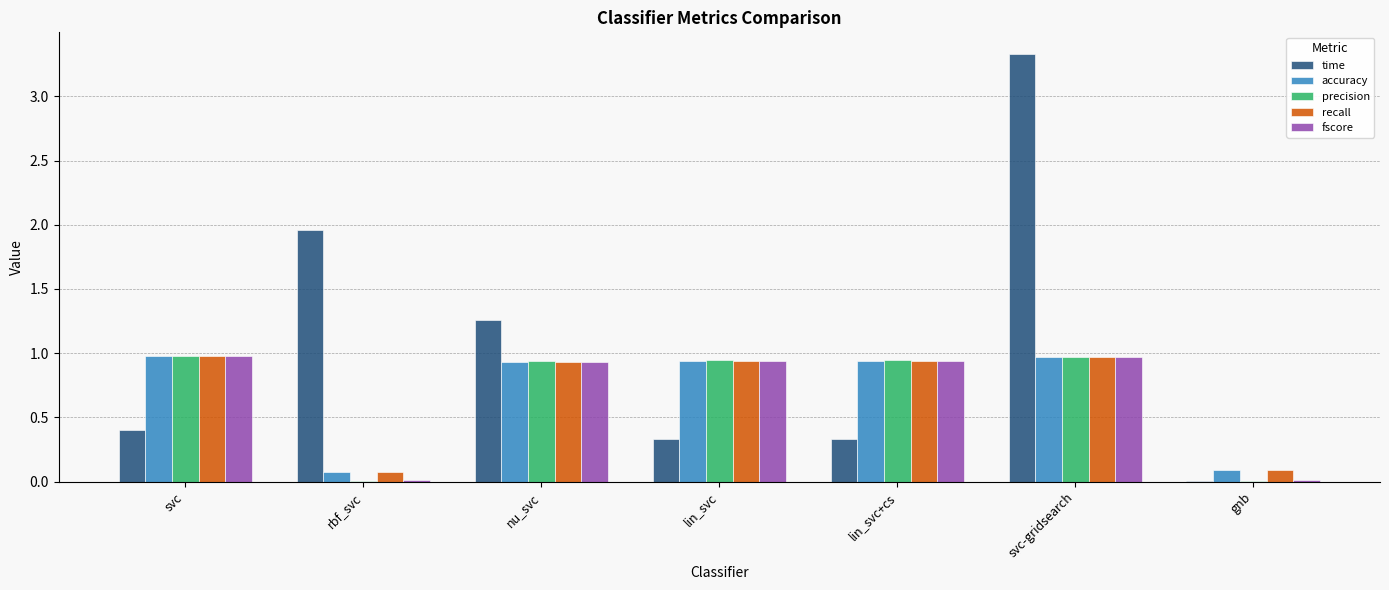

Are the bars grouped side by side (vs. stacked)?

Yes